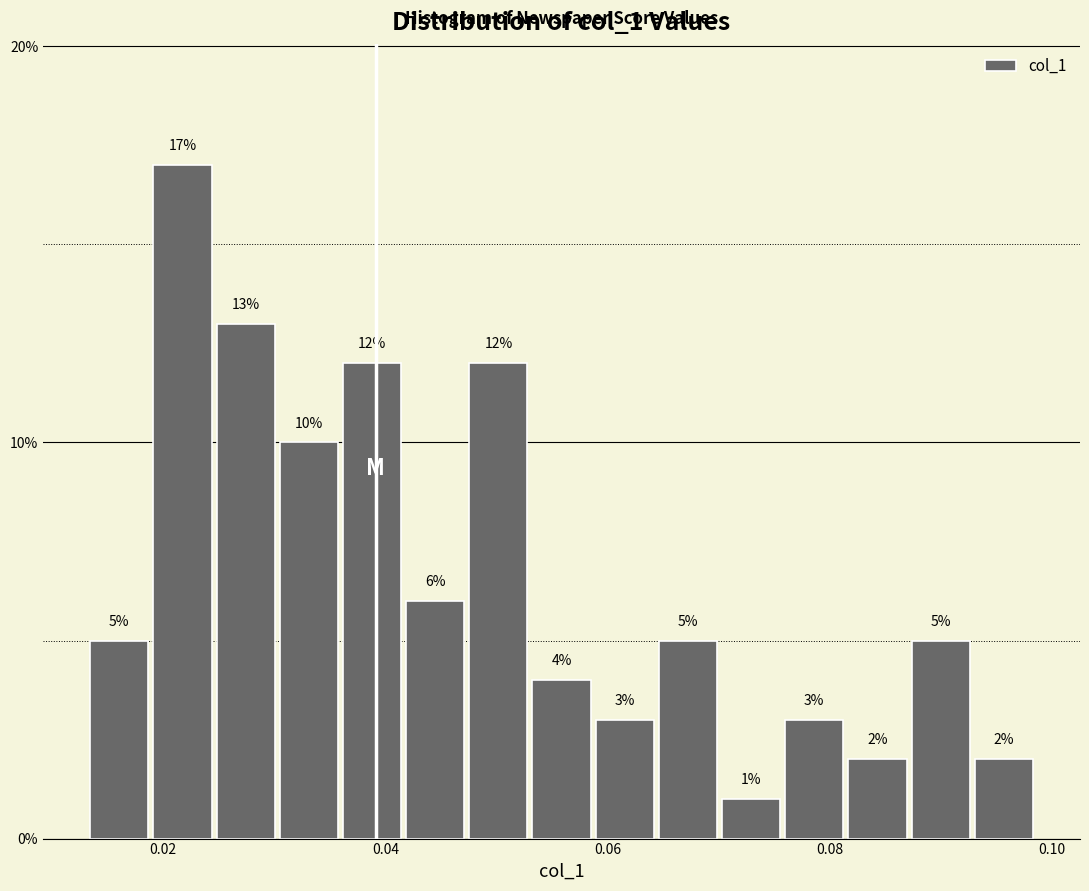

Around what value on the x-axis is the tallest bar? Give the approximate position of its centre, as read against the axis.

0.022